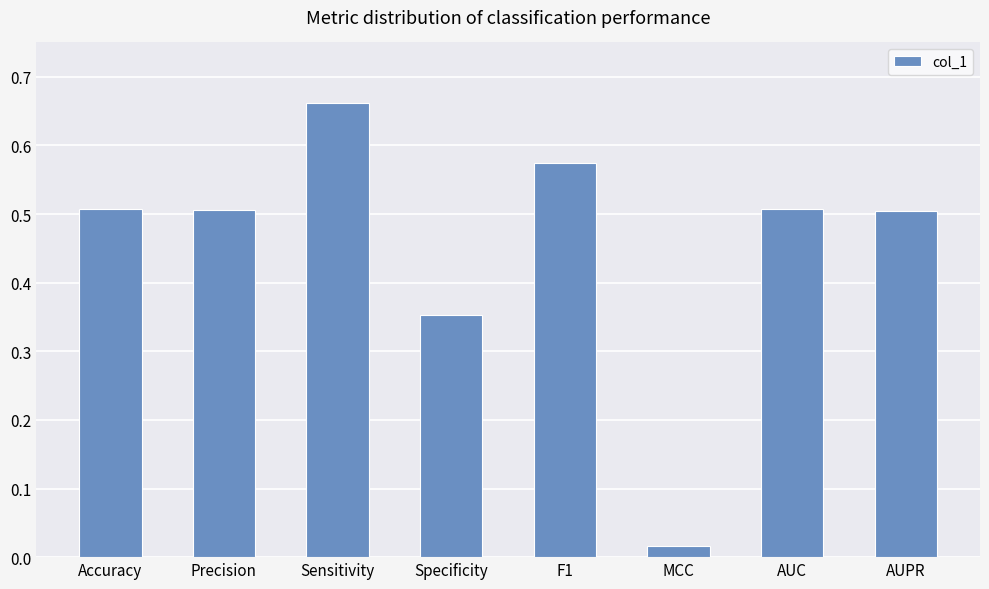

The chart shows a value of 0.5 at AUC. True or false?

True